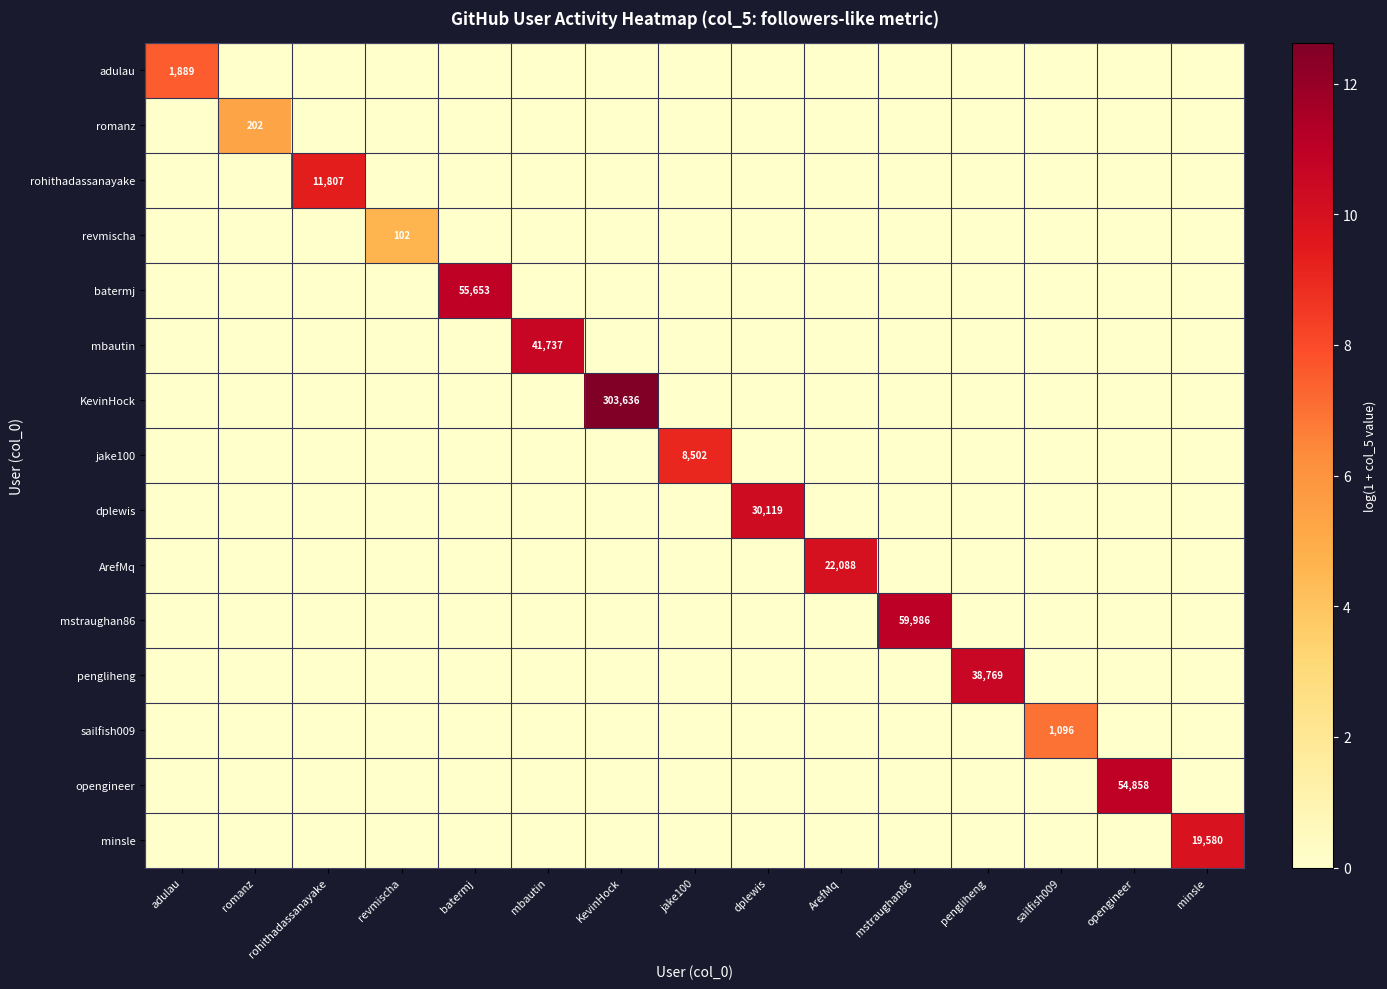

At minsle, list the series in order from largest to smallest.

minsle, adulau, romanz, rohithadassanayake, revmischa, batermj, mbautin, KevinHock, jake100, dplewis, ArefMq, mstraughan86, pengliheng, sailfish009, opengineer